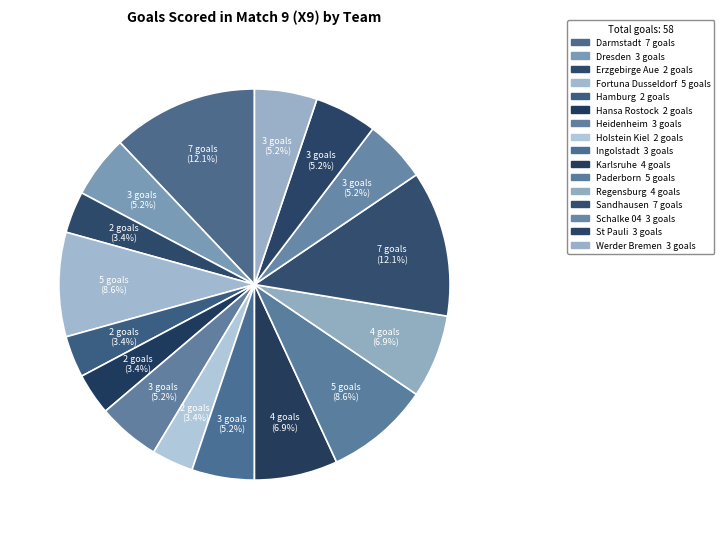

How many slices are in this pie chart?

16